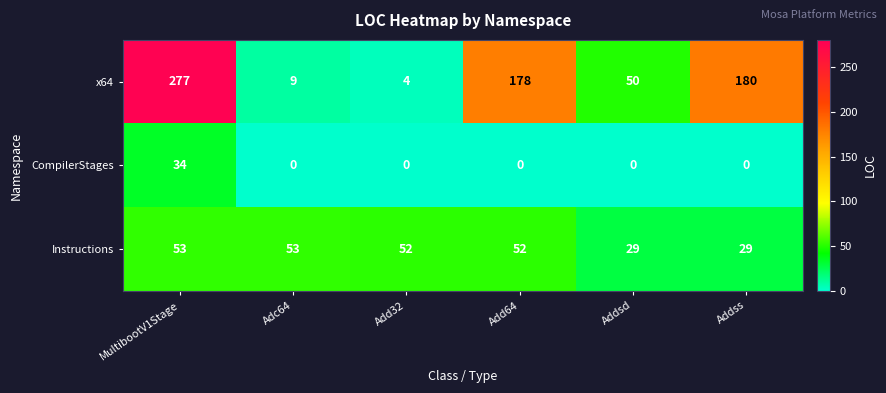

At which category is the sum across all series the highest?

MultibootV1Stage